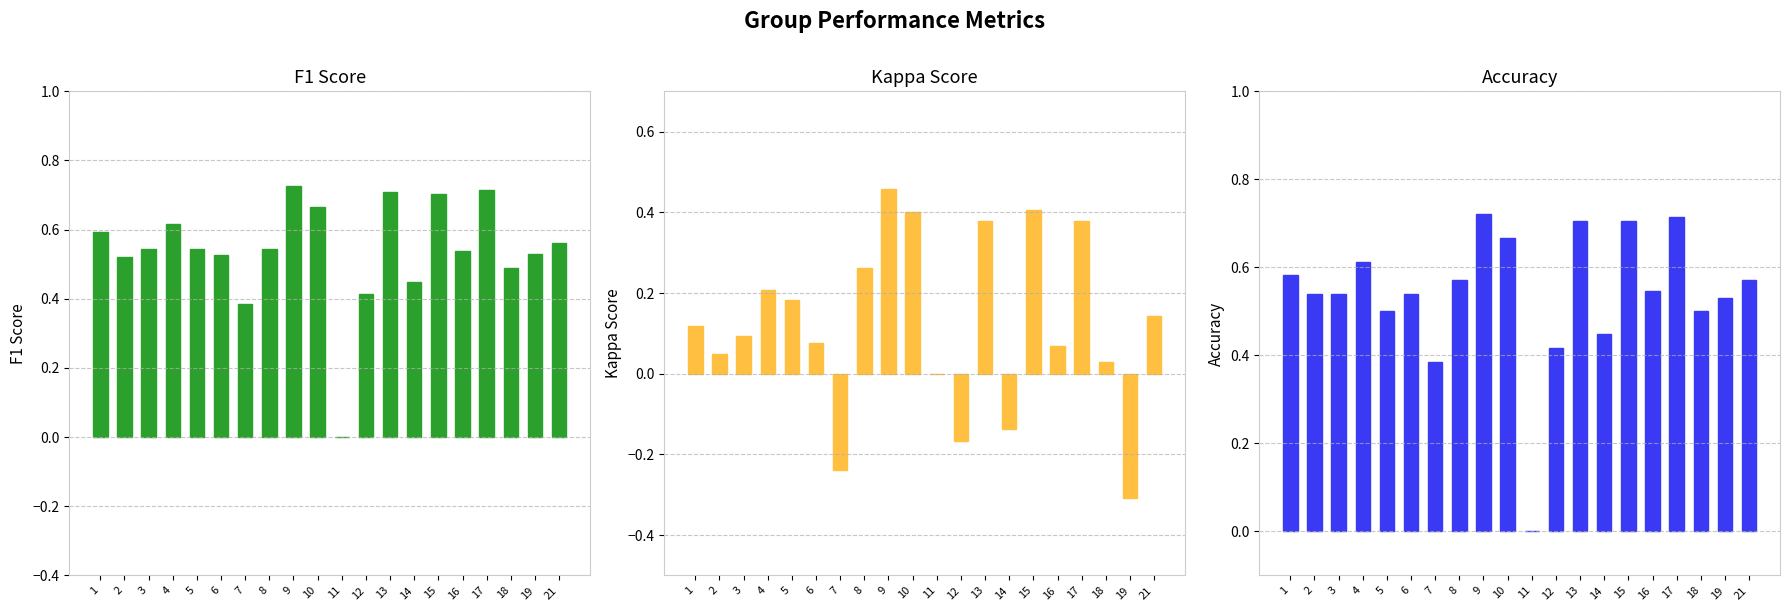

What are all the series names shown in the legend?

f1, kappa, accuracy